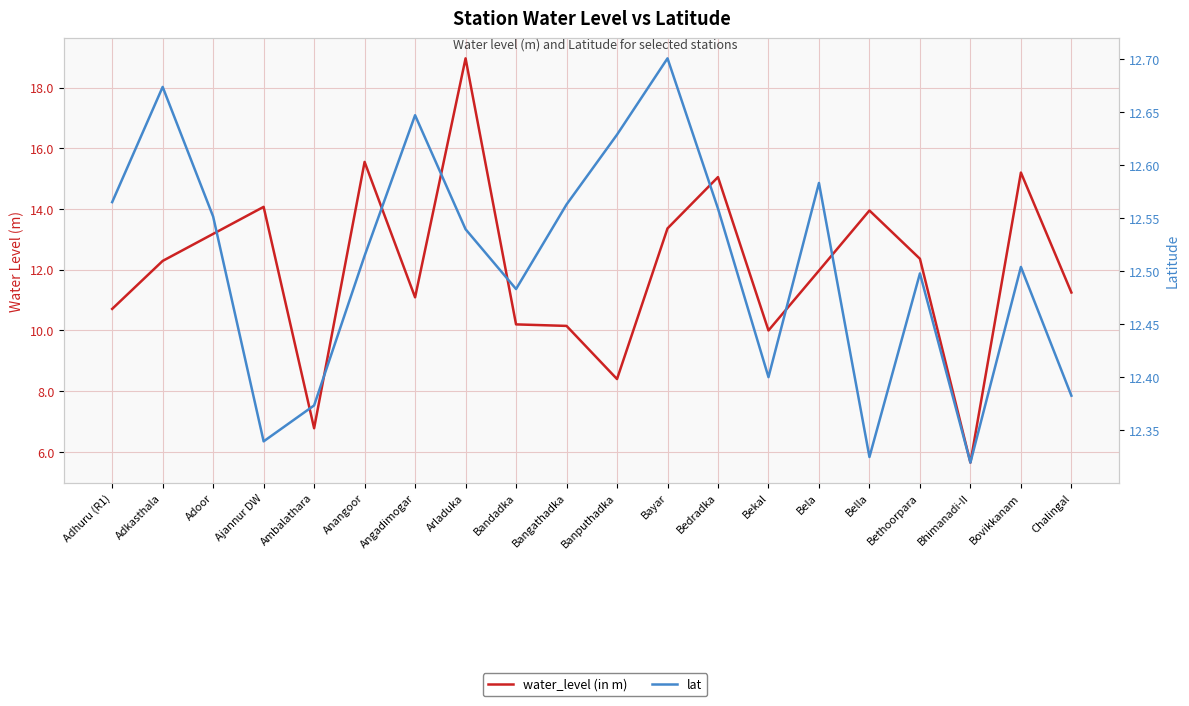

What value does the water_level (in m) series have at Bella?

13.9